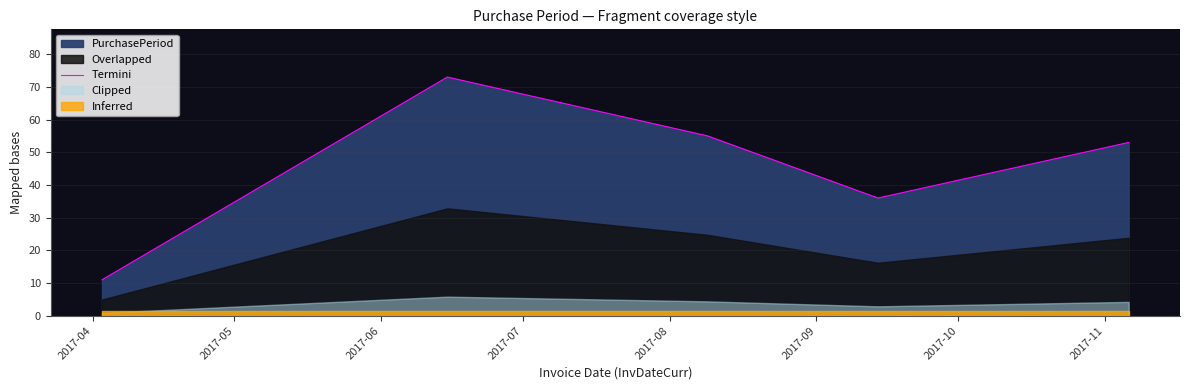

What is the smallest value displayed?

11